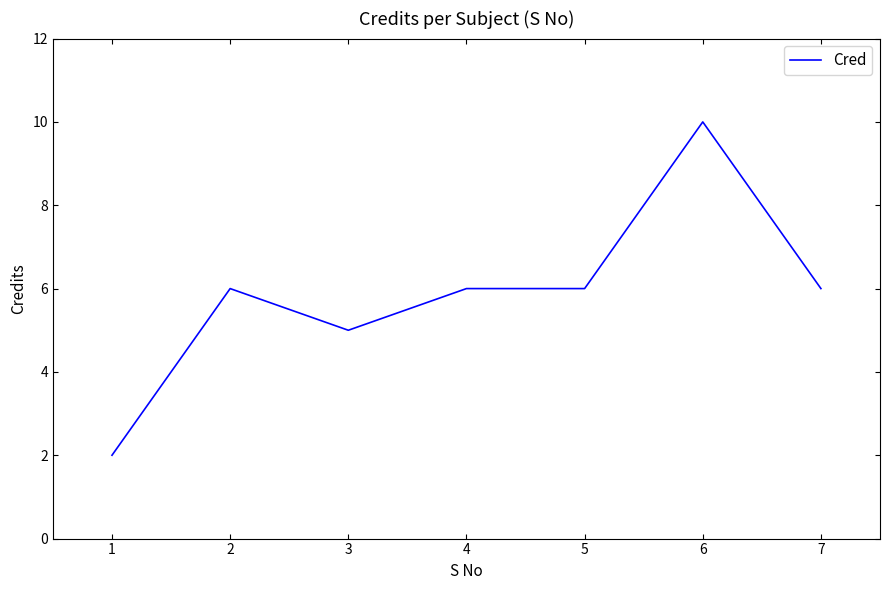

At which category does the data reach its first local valley?

3